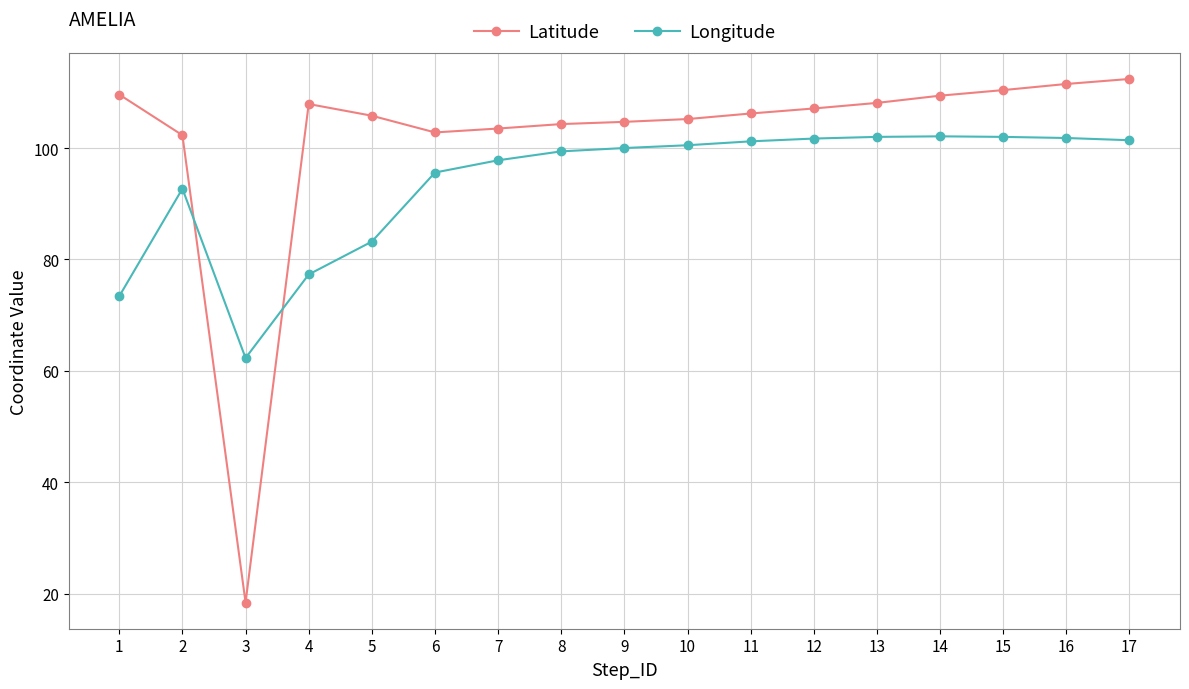

What is the maximum value shown in the chart?

112.4